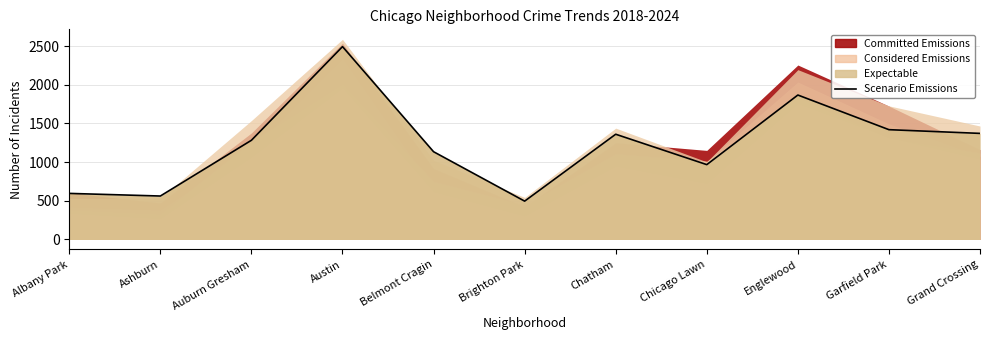

Approximately how many times larger is the value at Garfield Park compared to Auburn Gresham?

1.1